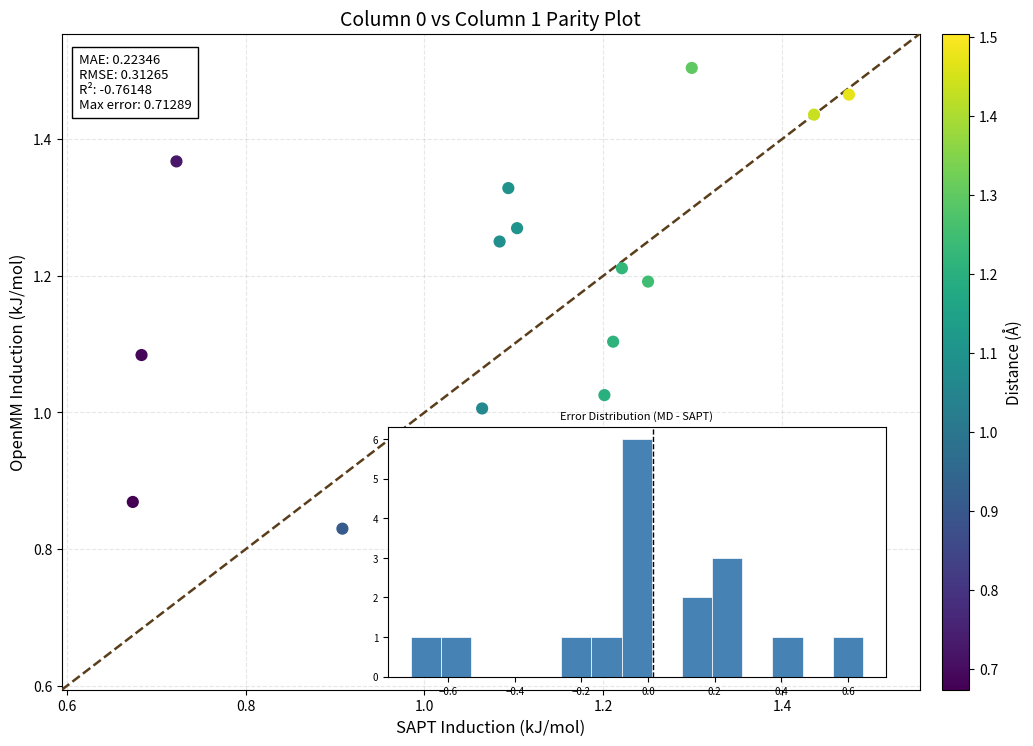

How many data points are displayed?

17